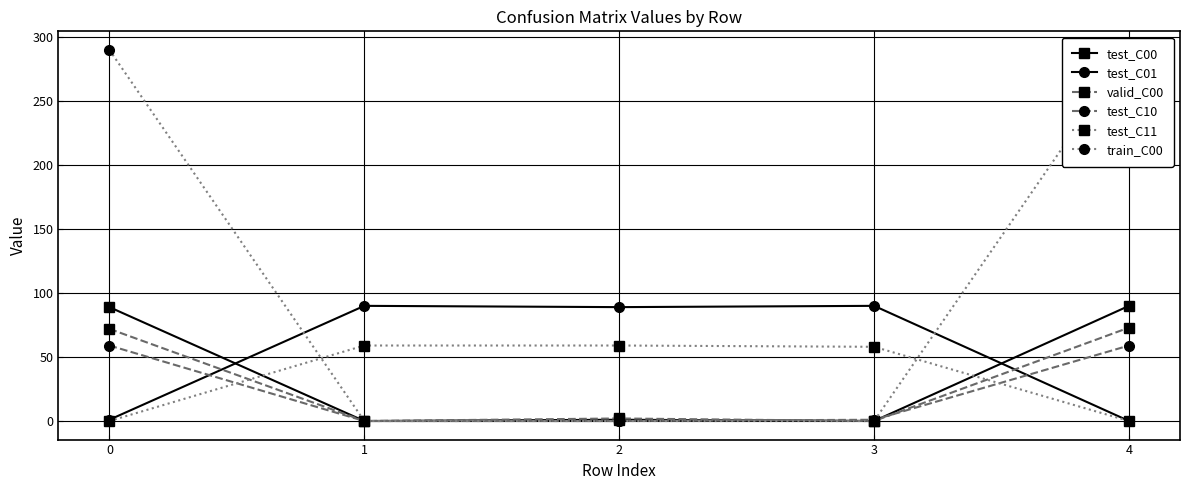

Is it true that test_C11 equals 59 at 2?

True